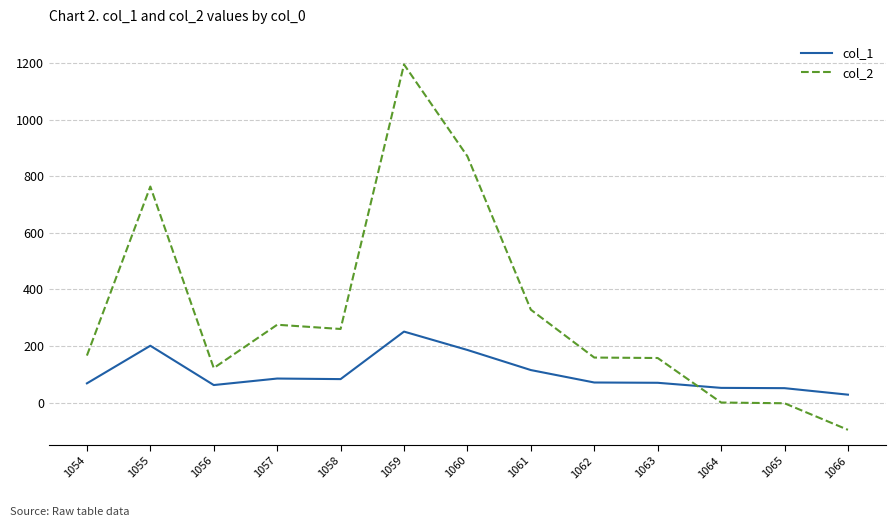

Read the col_2 value at 1054.

166.2